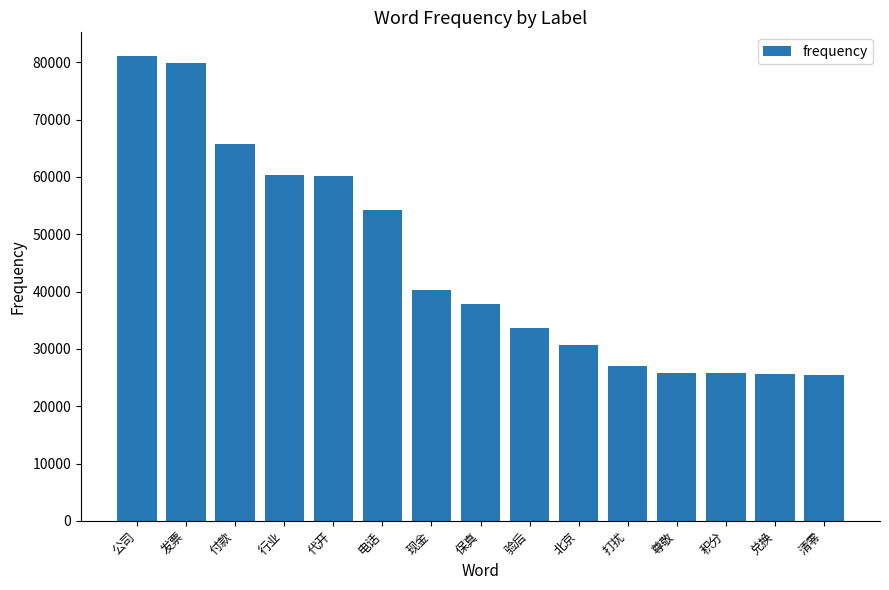

At which category does the chart reach its peak across all series?

公司